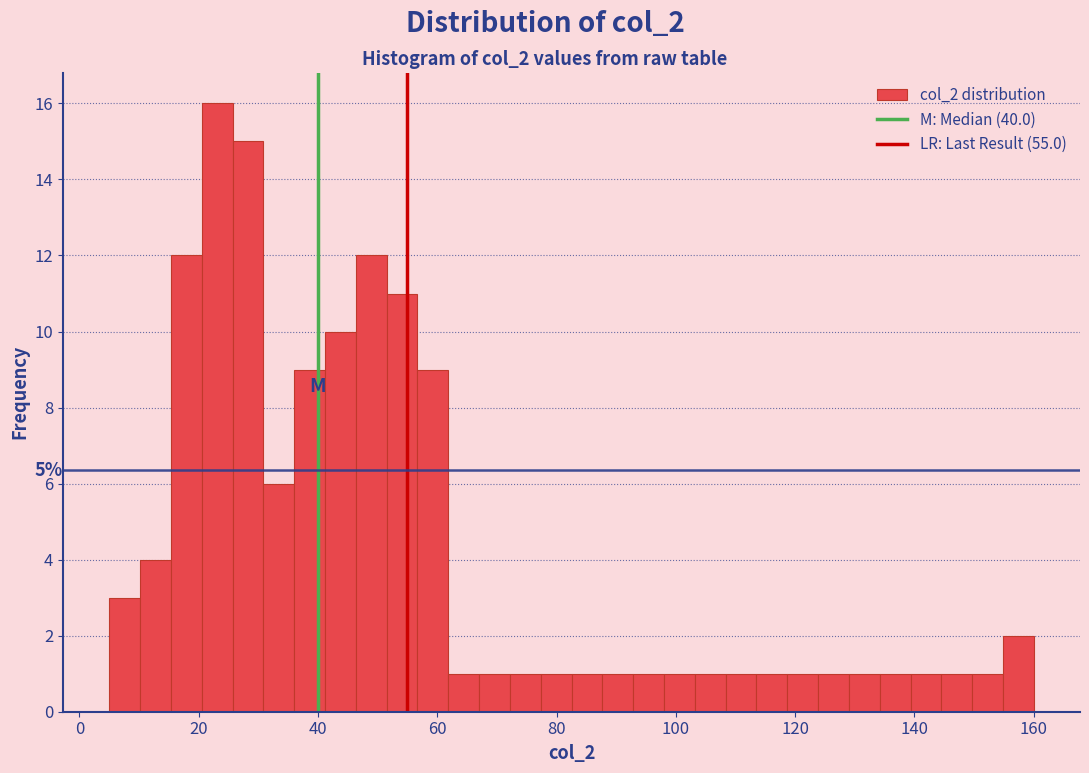

Around what value on the x-axis is the tallest bar? Give the approximate position of its centre, as read against the axis.

24